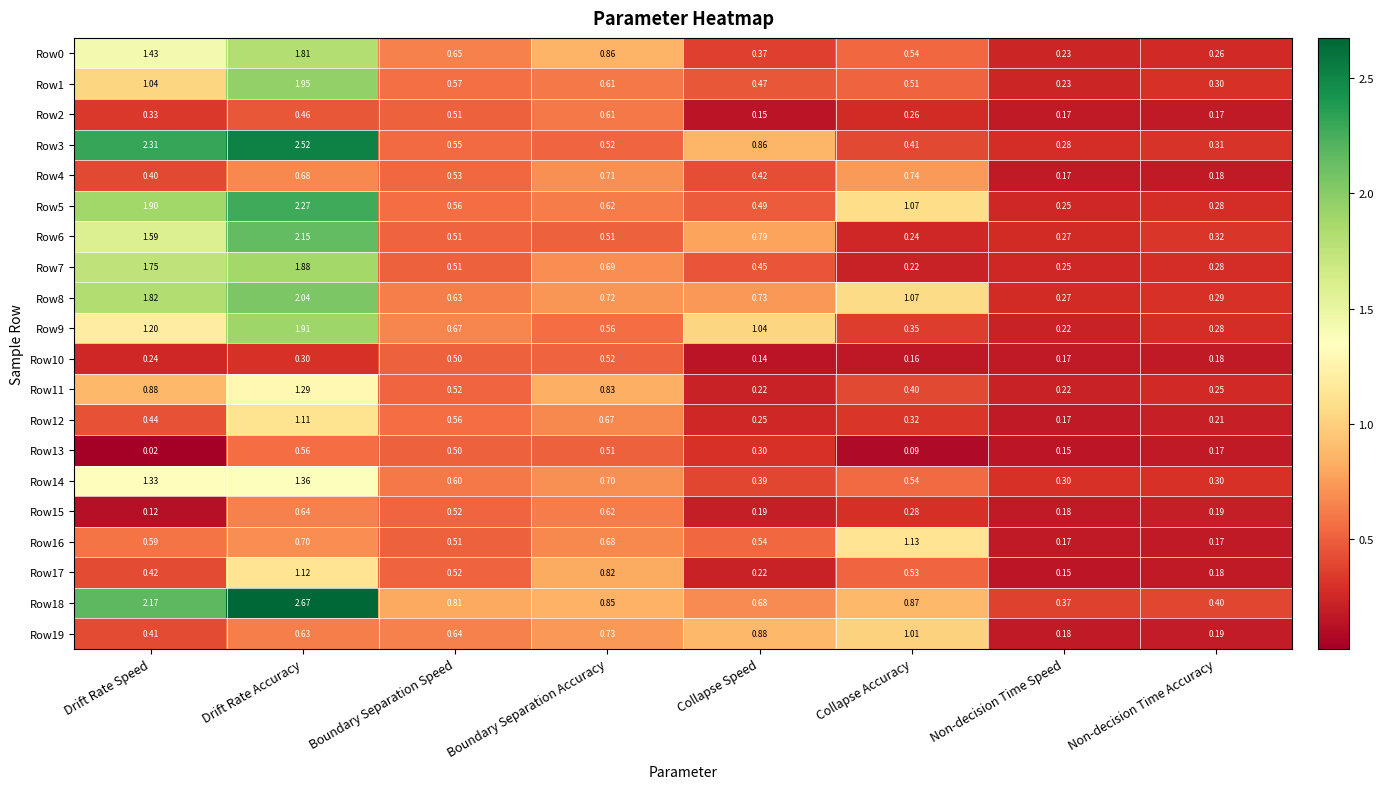

At which label is Row10 closest to 0?

Collapse Speed